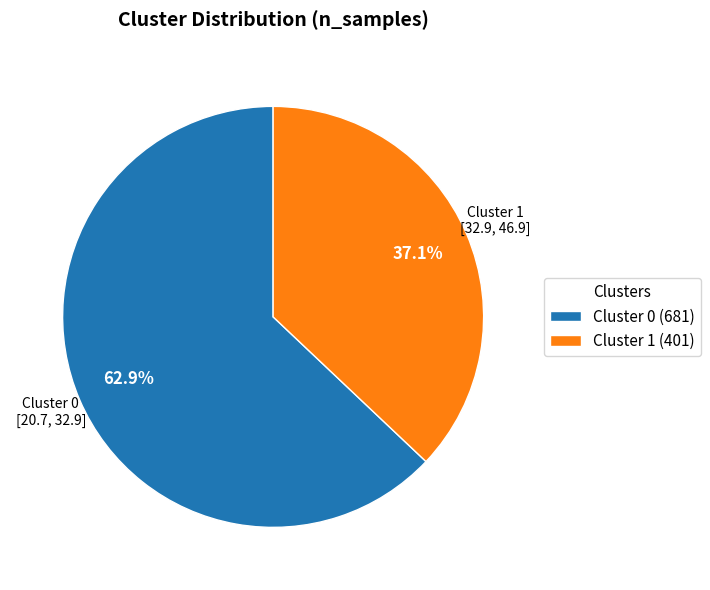

What is the largest slice in the pie chart?

Cluster 0 (681)